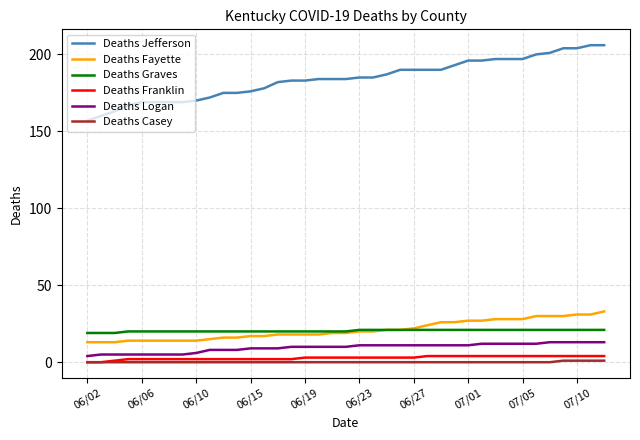

What are all the series names shown in the legend?

Deaths Jefferson, Deaths Fayette, Deaths Graves, Deaths Franklin, Deaths Logan, Deaths Casey